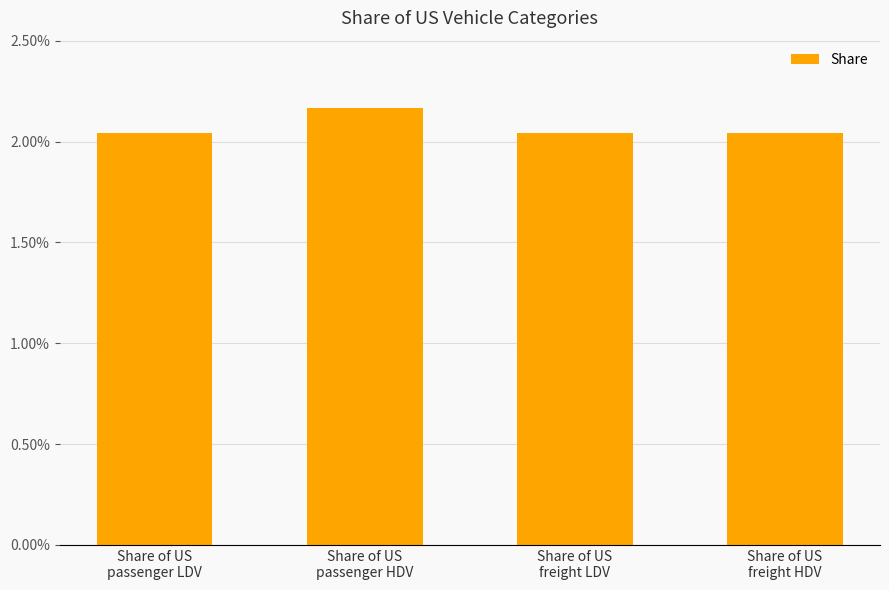

Are the bars horizontal?

No